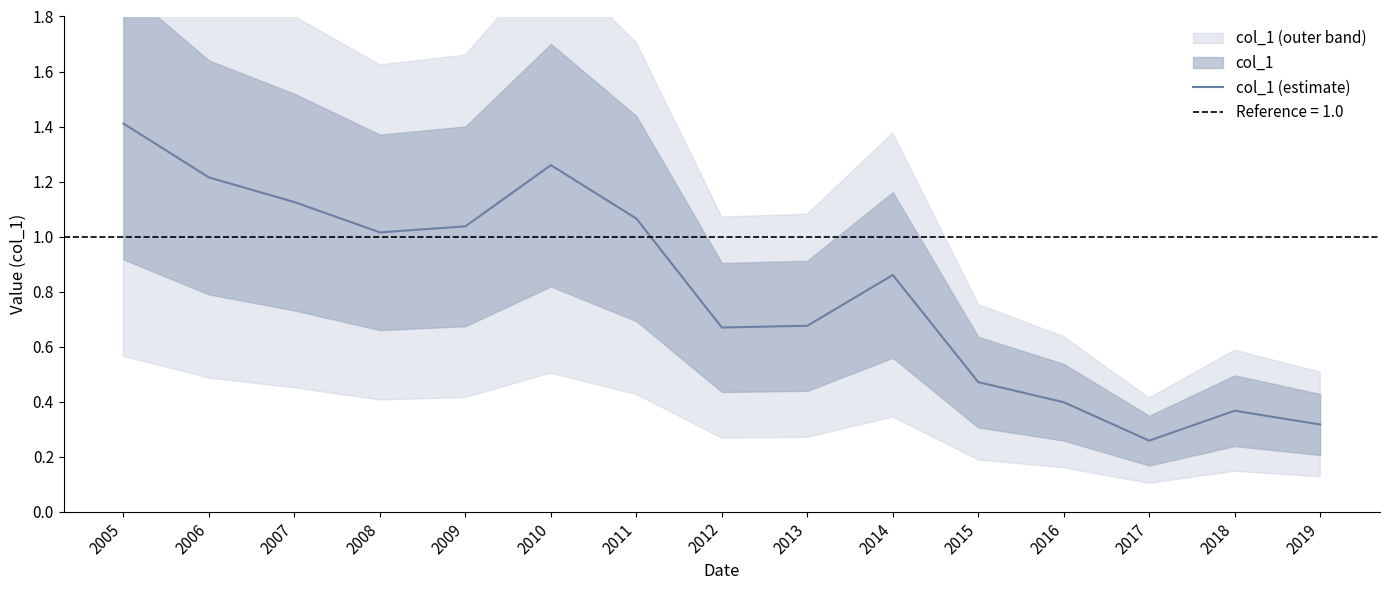

Which label corresponds to the smallest value in the chart?

2017